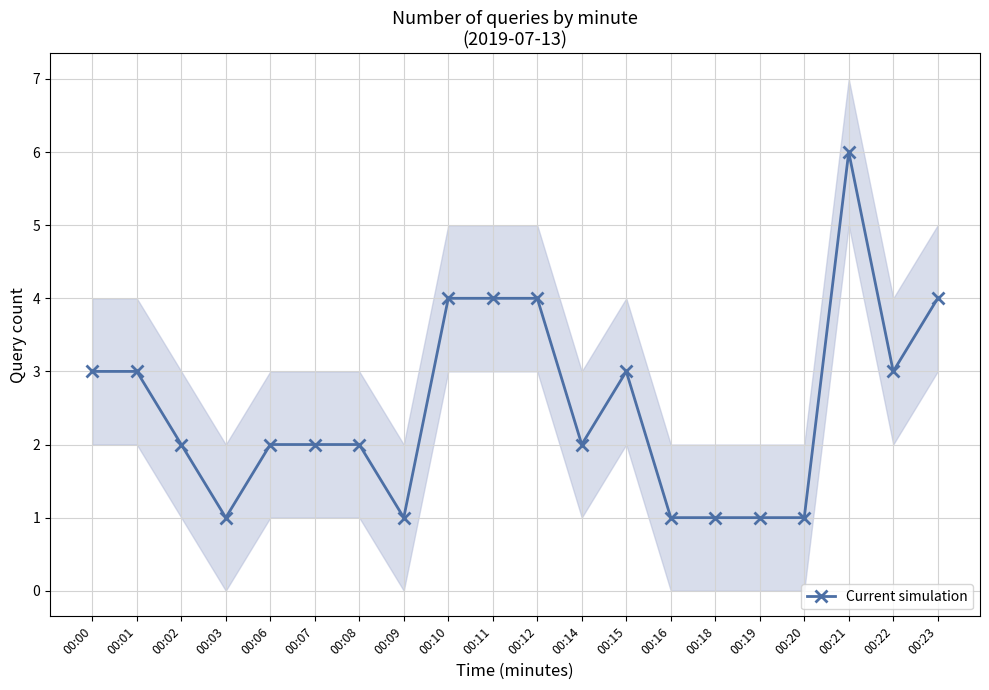

Is it true that the value at 00:15 is 5?

False